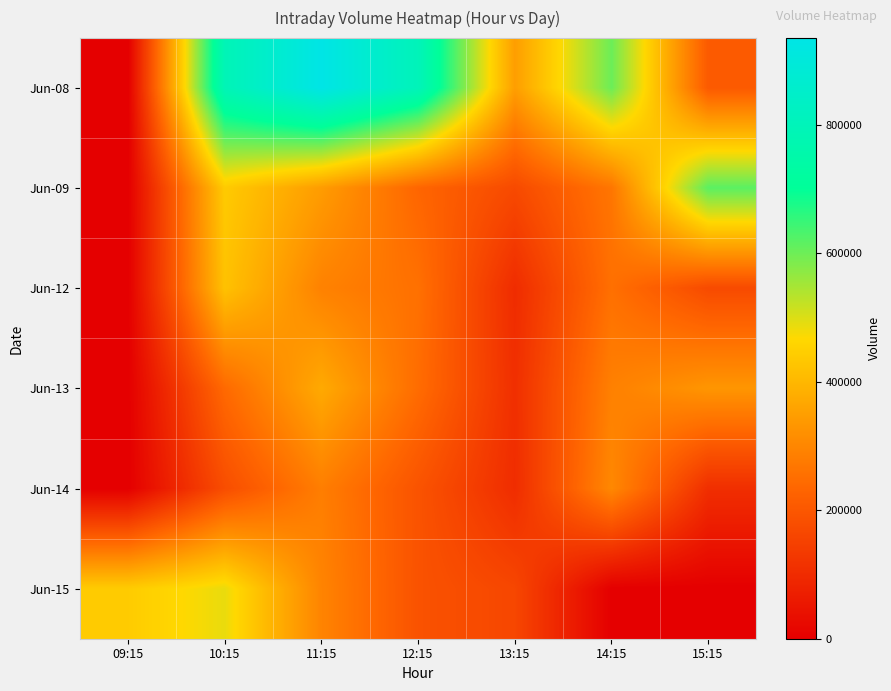

Rank the series by their maximum value, from highest to lowest.

Jun-08, Jun-09, Jun-15, Jun-12, Jun-13, Jun-14